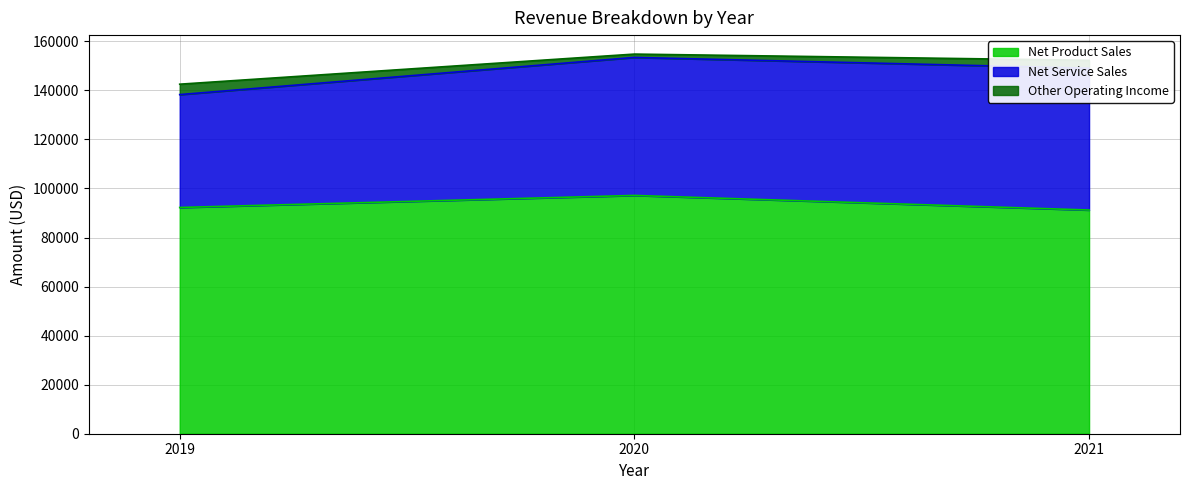

At which category is the sum across all series the highest?

2020